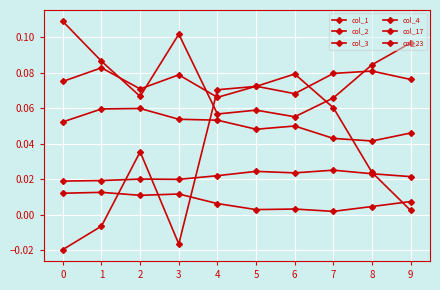

List the series in order of their peak value, lowest first.

col_3, col_23, col_1, col_17, col_2, col_4